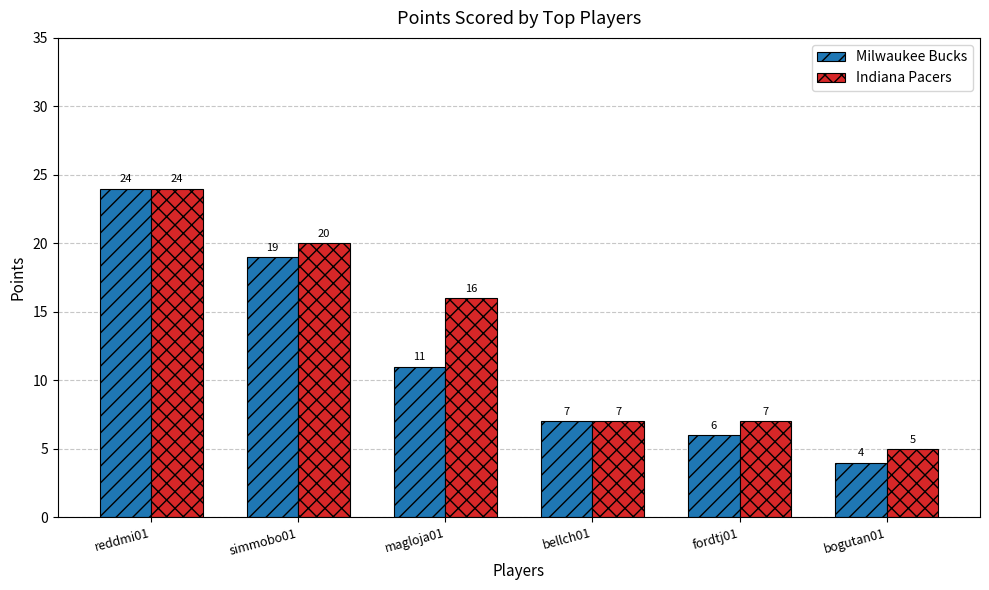

What is the difference between the maximum and minimum values in the Indiana Pacers series?

19